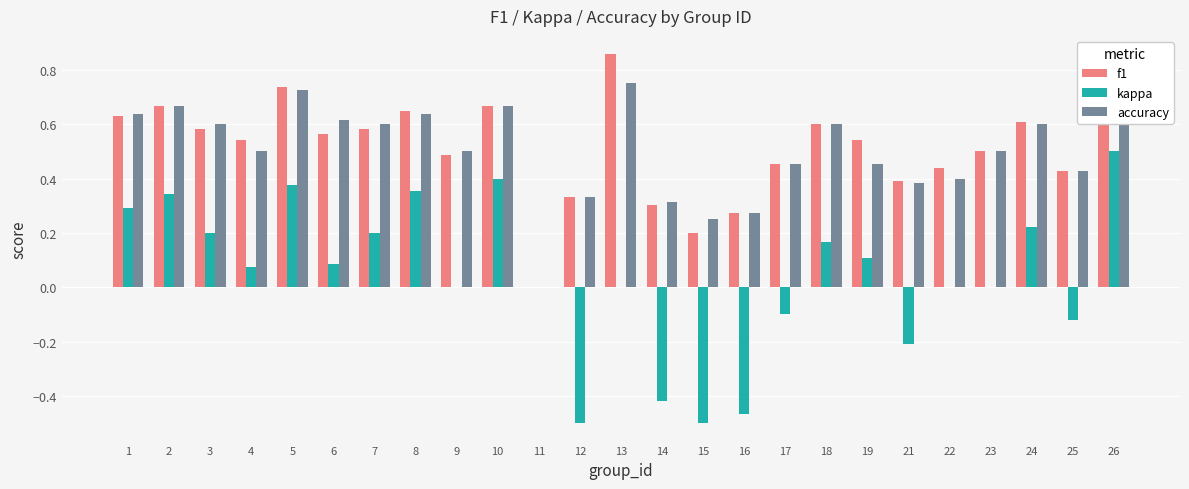

Which series has the largest range (max minus min)?

kappa